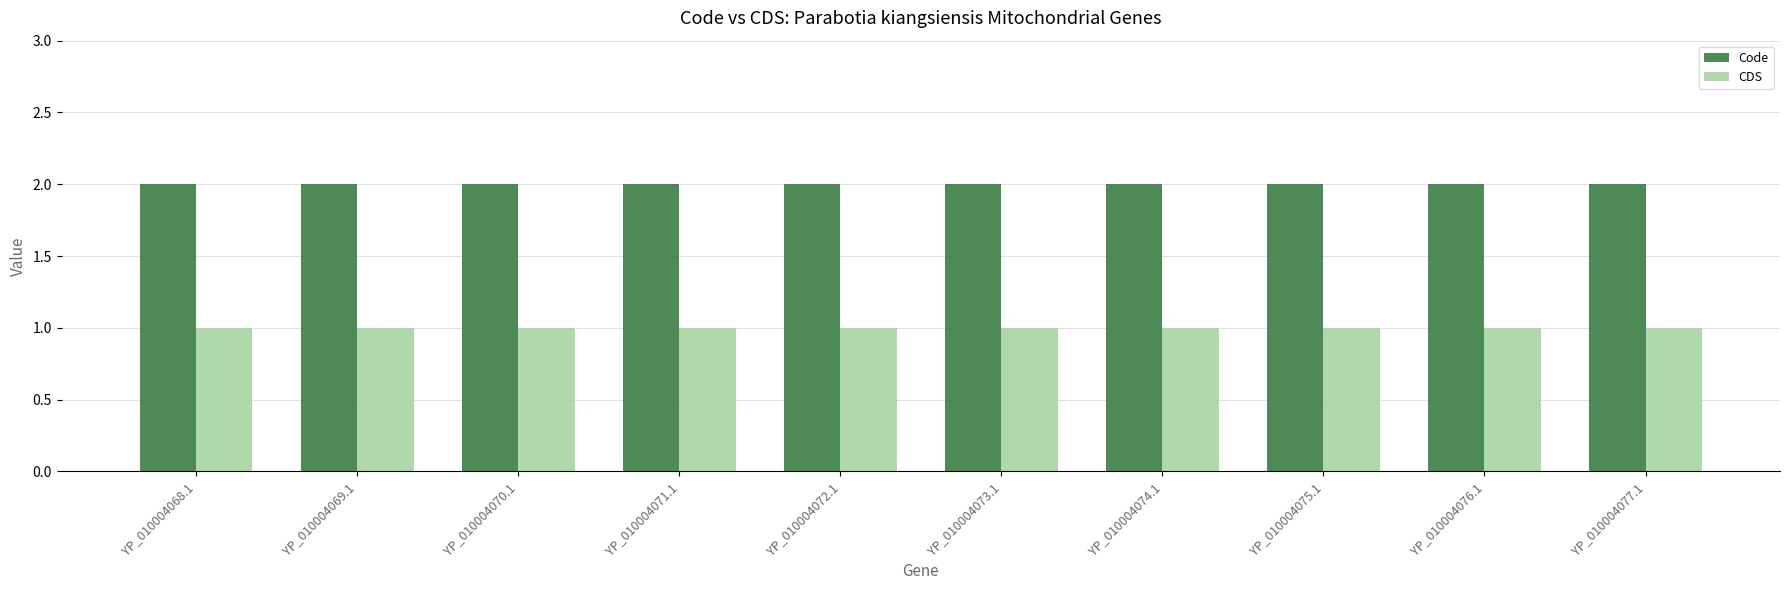

What is the average value of the Code series?

2